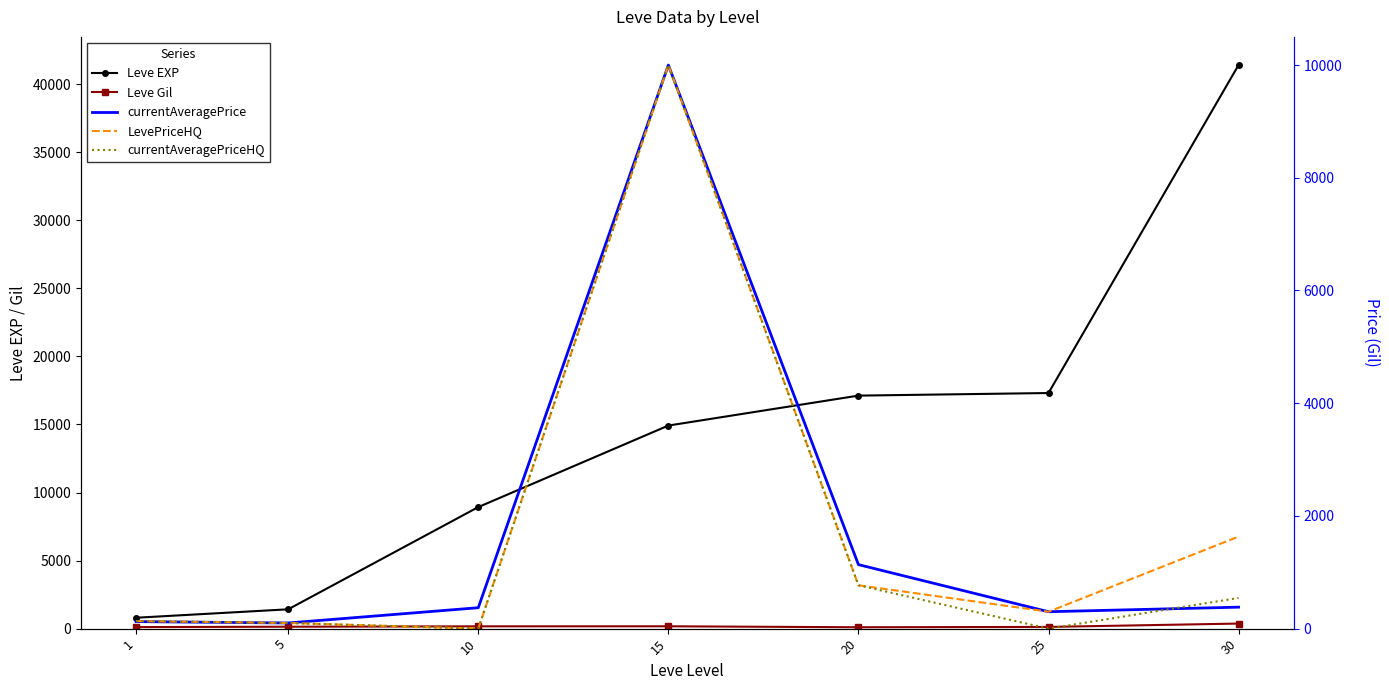

Which series has the widest spread of values?

Leve EXP